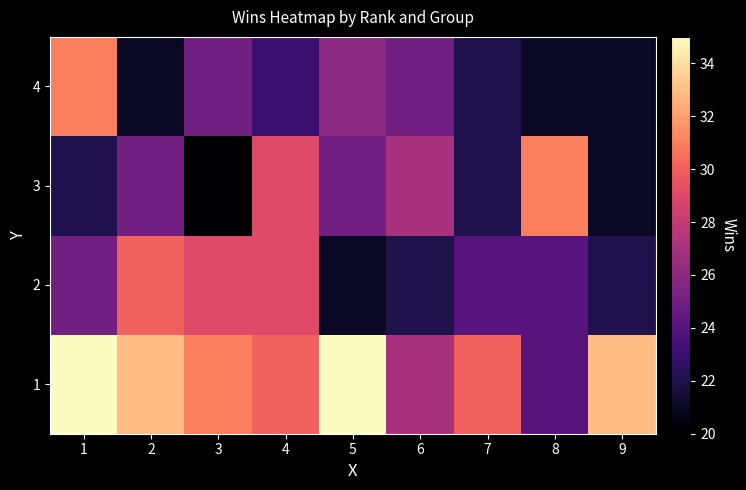

At how many categories does at least one series exceed 23?

9